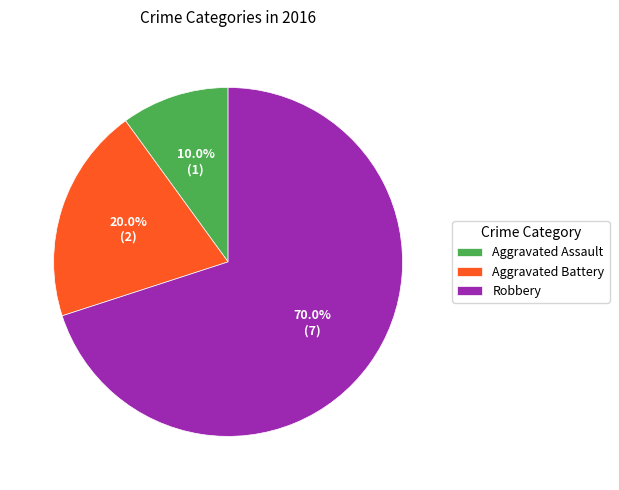

What portion of the pie excludes Aggravated Battery?

80.0%